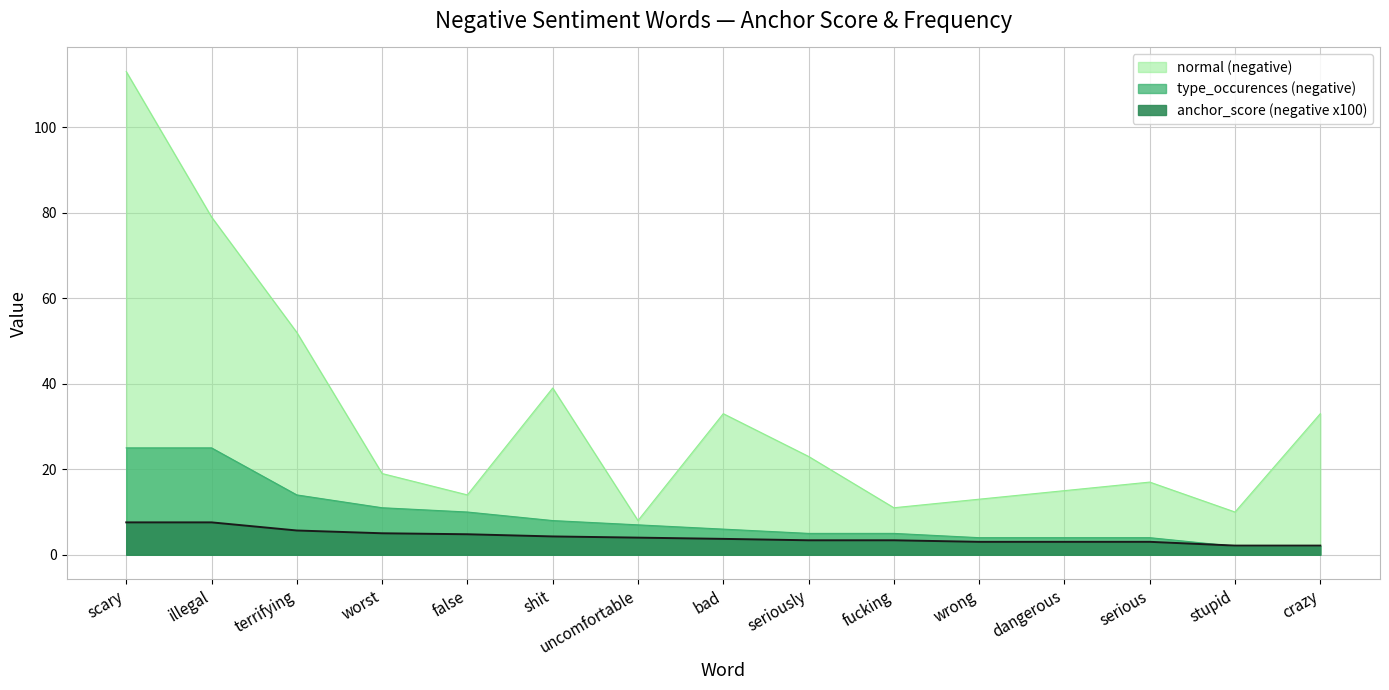

What is the value of the normal (negative) point at the 2nd from the left?

79.0